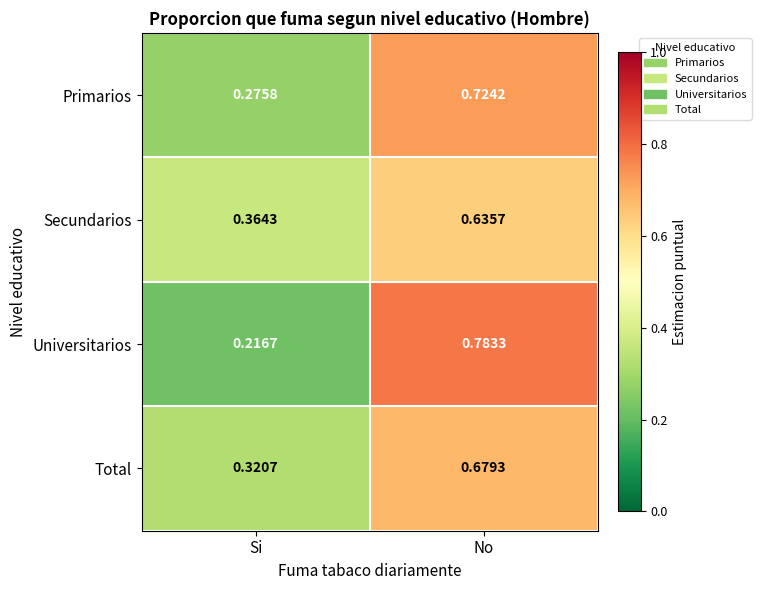

Rank the series at Si from highest to lowest value.

Secundarios, Total, Primarios, Universitarios